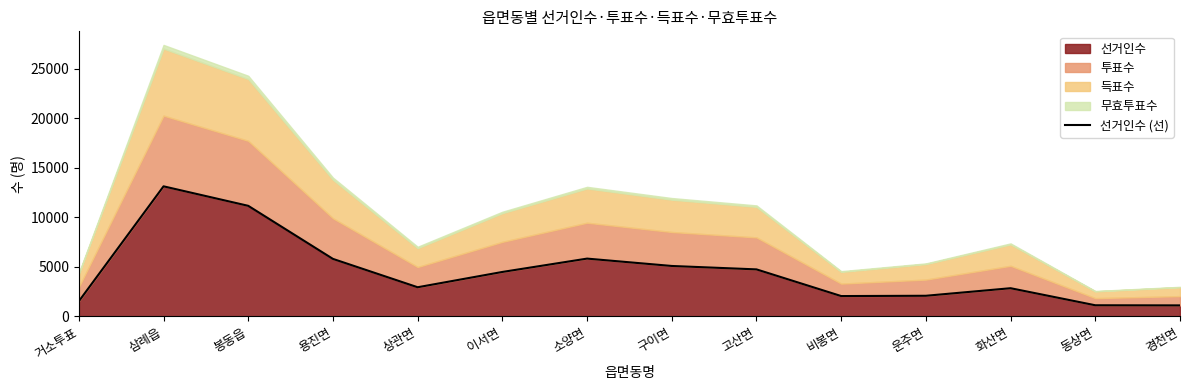

List the labels in order of value, smallest first.

경천면, 동상면, 거소투표, 비봉면, 운주면, 화산면, 상관면, 이서면, 고산면, 구이면, 용진면, 소양면, 봉동읍, 삼례읍